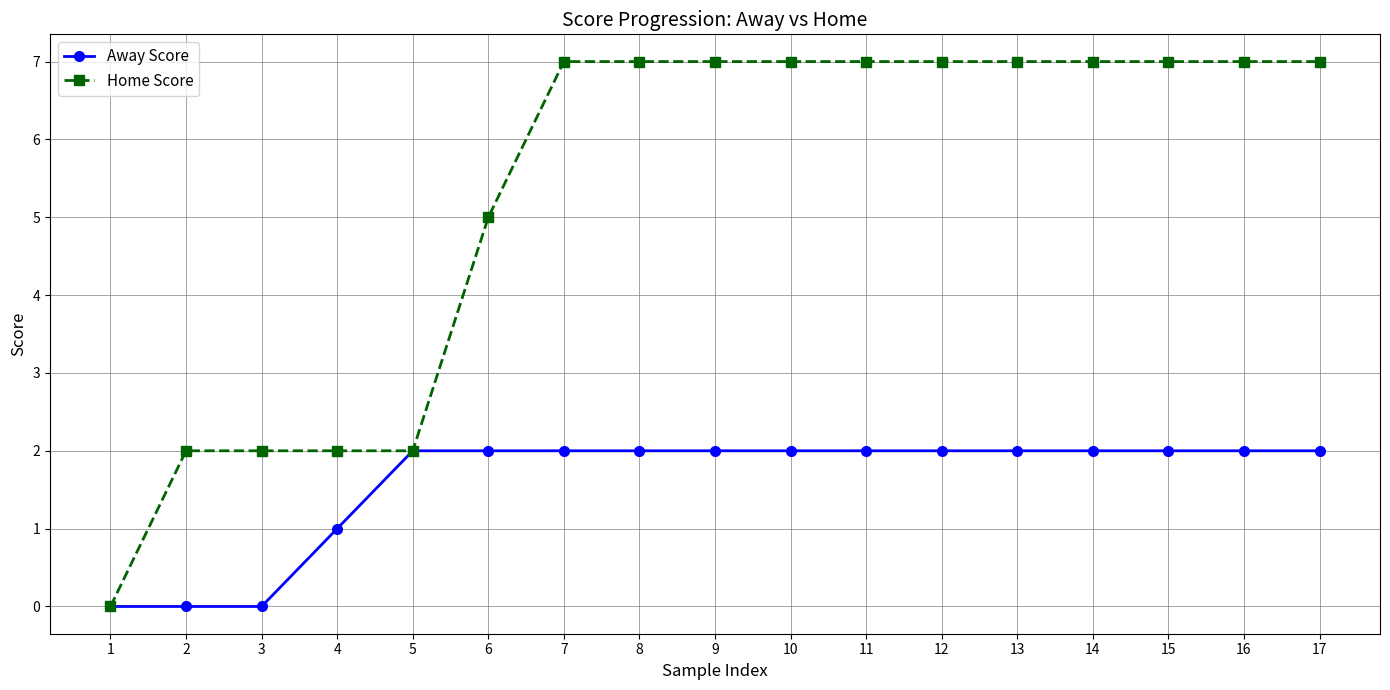

Rank the series by their average value, from lowest to highest.

Away Score, Home Score